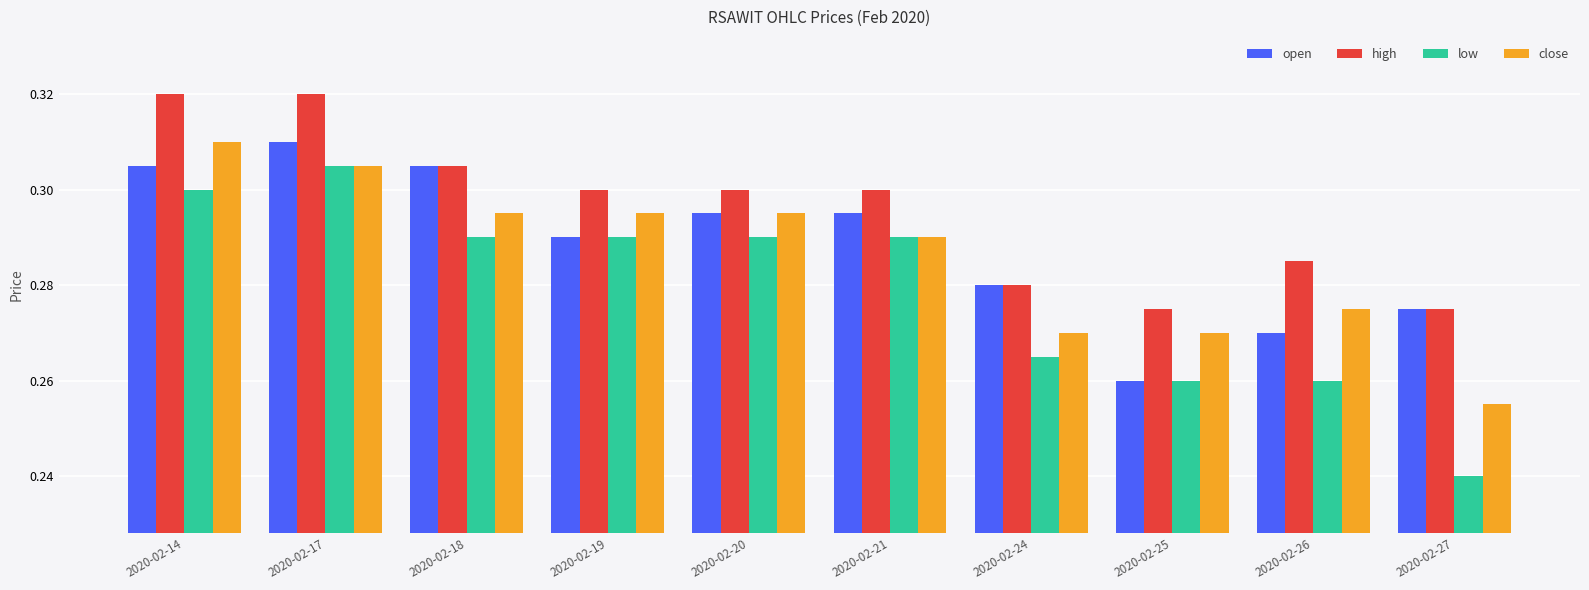

Between 2020-02-18 and 2020-02-19, which series saw the biggest shift?

open